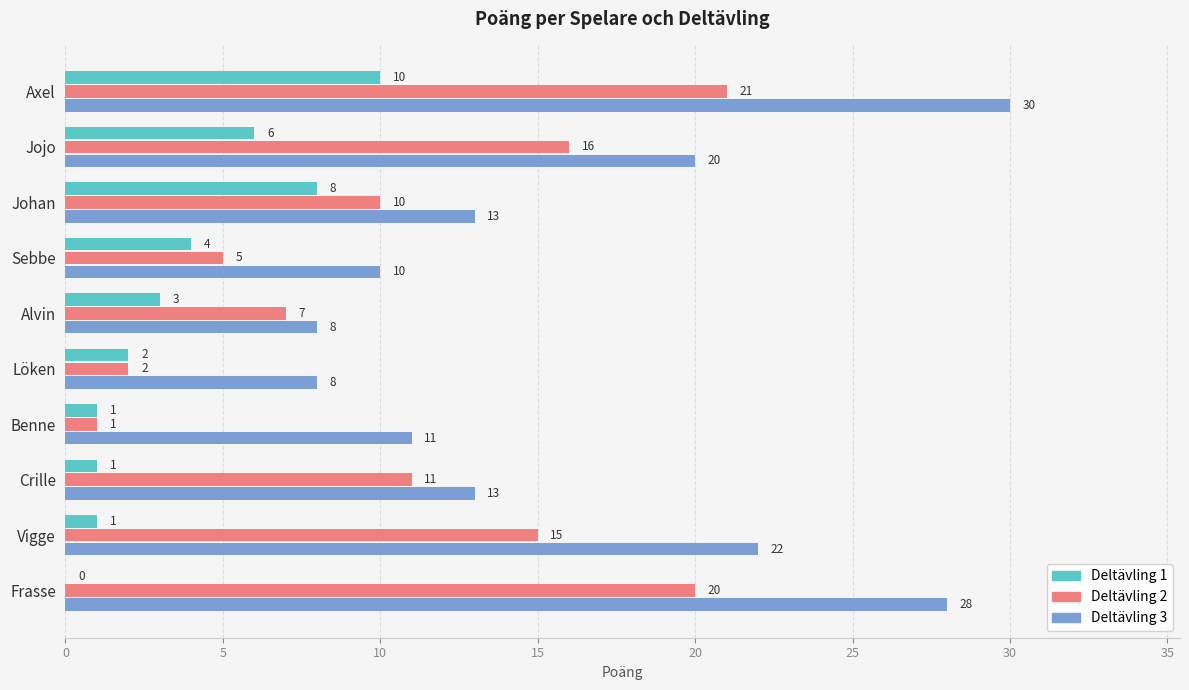

The Deltävling 1 series shows 3 at Alvin. True or false?

True